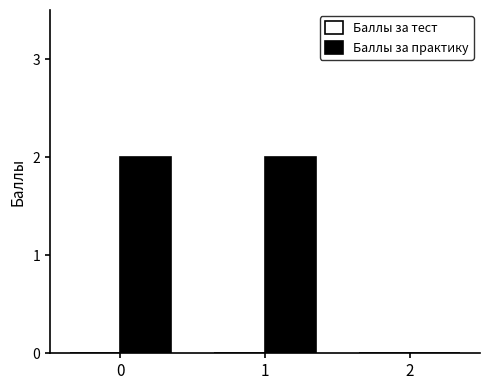

Reading right to left, list all the values displayed in this chart.

2=0	1=2	0=2